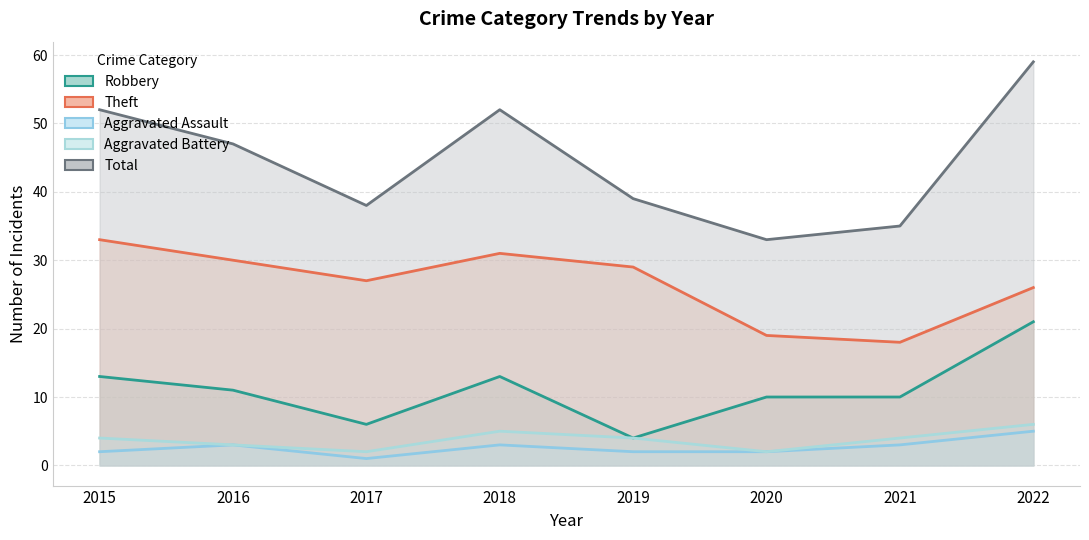

Does the chart display data point markers on the line(s)?

No